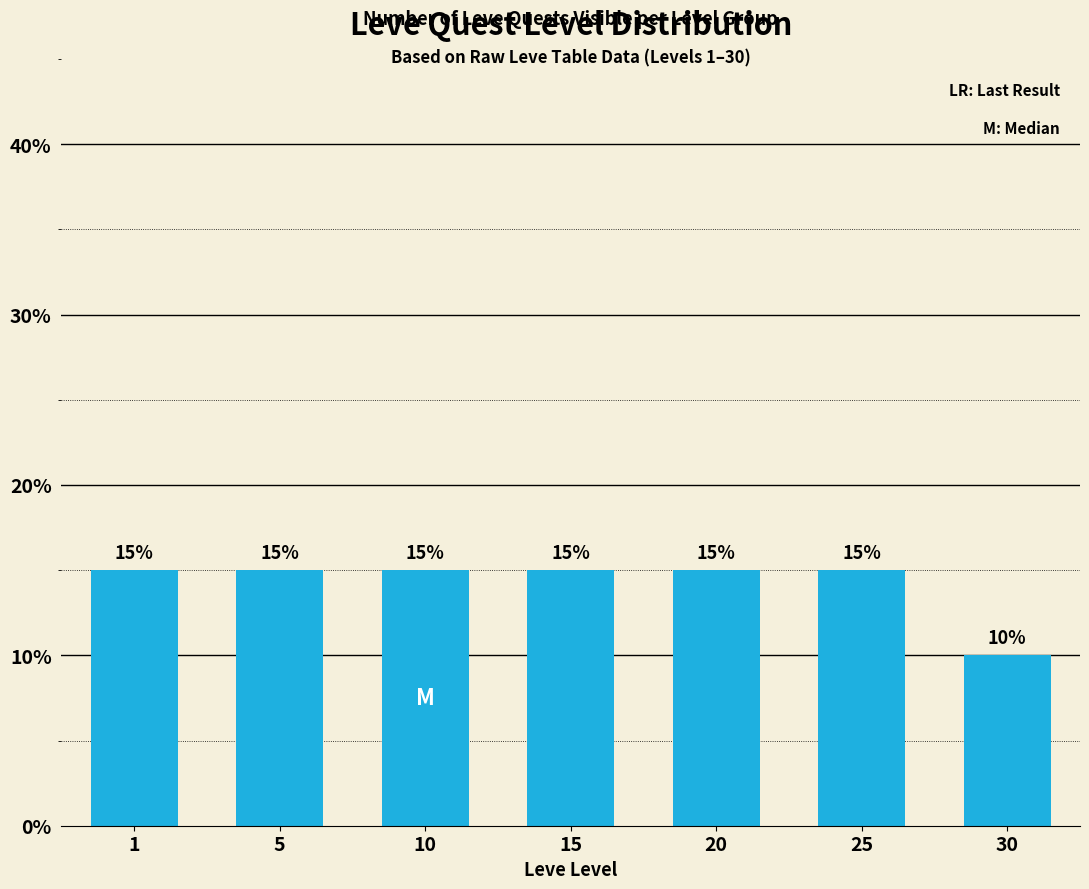

Is it true that the value at 1 is 15?

True